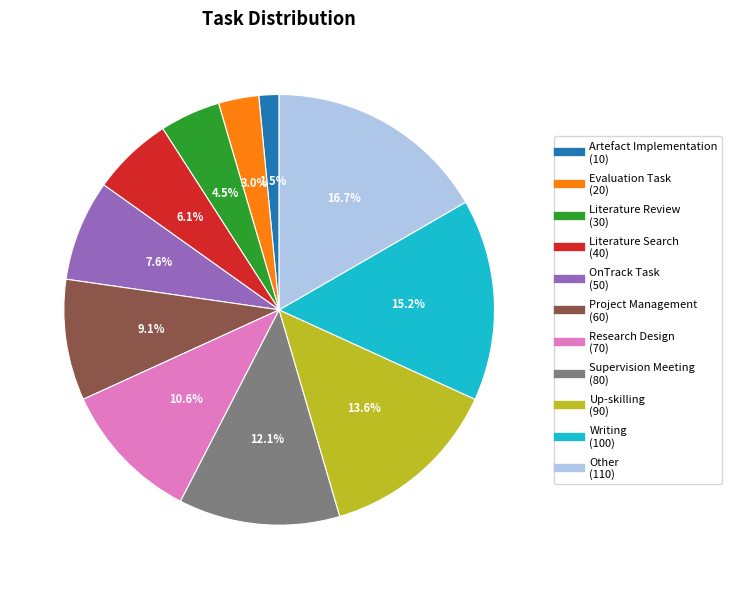

Which has a higher value, Project Management or Supervision Meeting?

Supervision Meeting